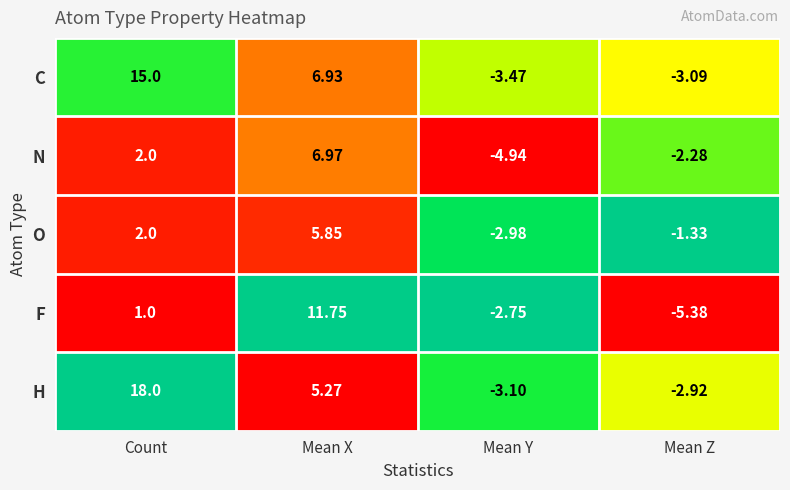

Where is C nearest to the value 5?

Mean X